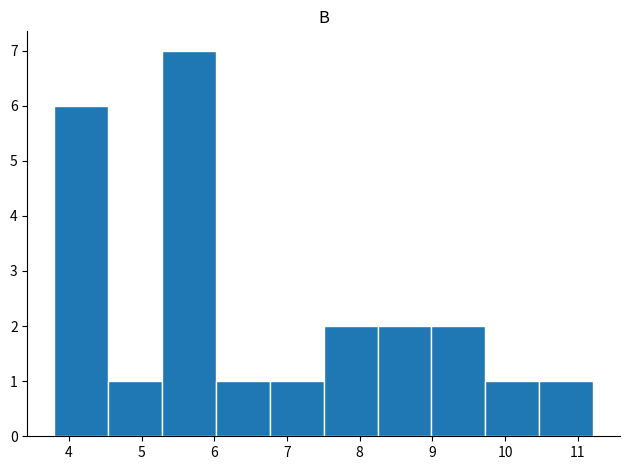

Reading left to right, transcribe this chart: for each bar, give the range it covers on the x-axis and its height. Neither the bar edges nor the heights are printed on the chart, so give them approximately, as read against the axes.

3.8 to 4.5: 6
4.5 to 5.3: 1
5.3 to 6.0: 7
6.0 to 6.8: 1
6.8 to 7.5: 1
7.5 to 8.2: 2
8.2 to 9.0: 2
9.0 to 9.7: 2
9.7 to 10.5: 1
10.5 to 11.2: 1